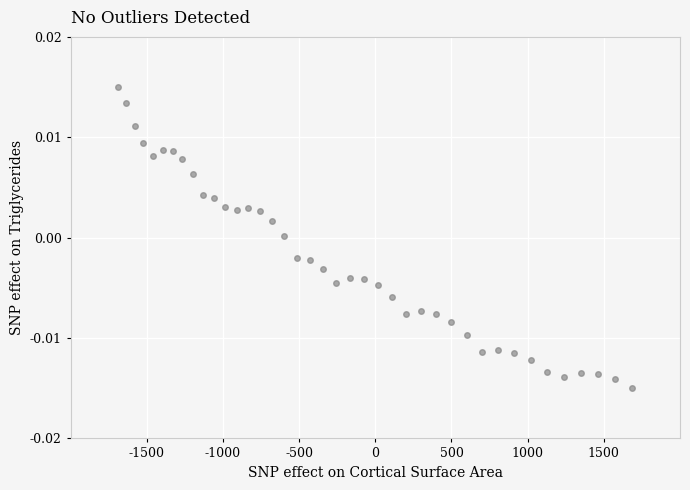

What is the range of X values (max minus min)?

3.4